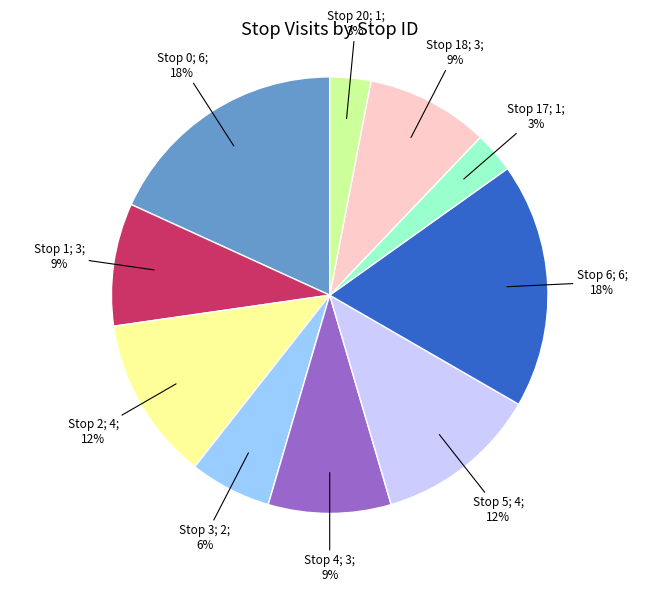

Is there any slice that represents more than half of the pie?

No